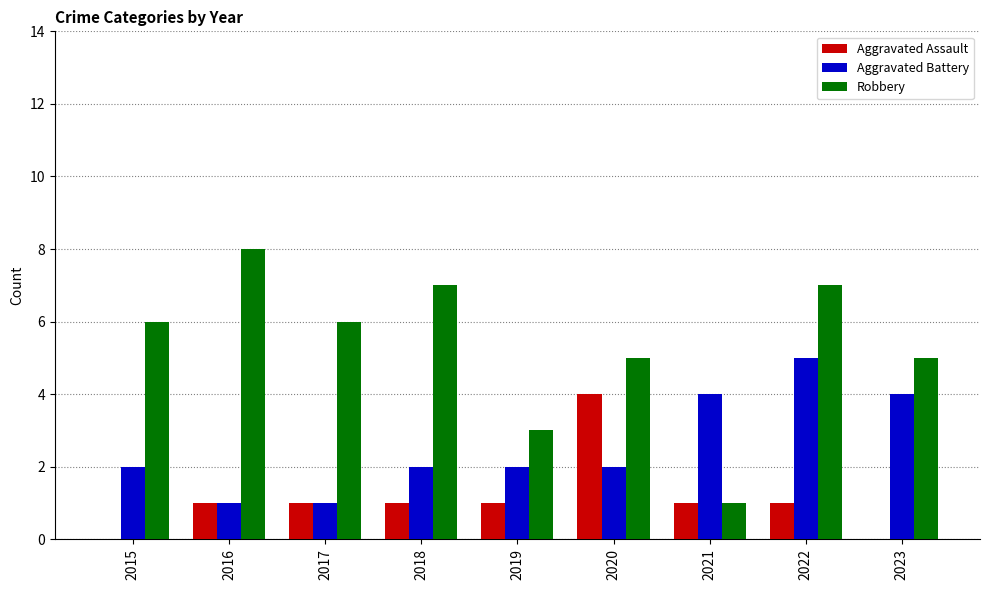

Read the Robbery value at 2021.

1